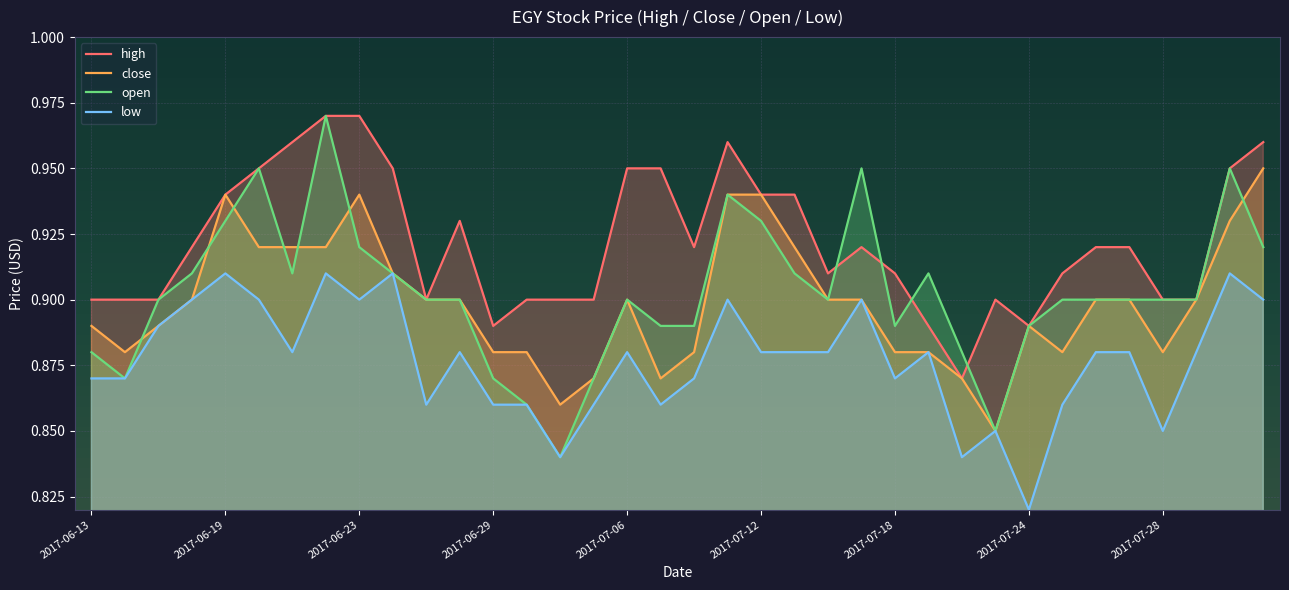

Which series has the largest total across all categories?

high